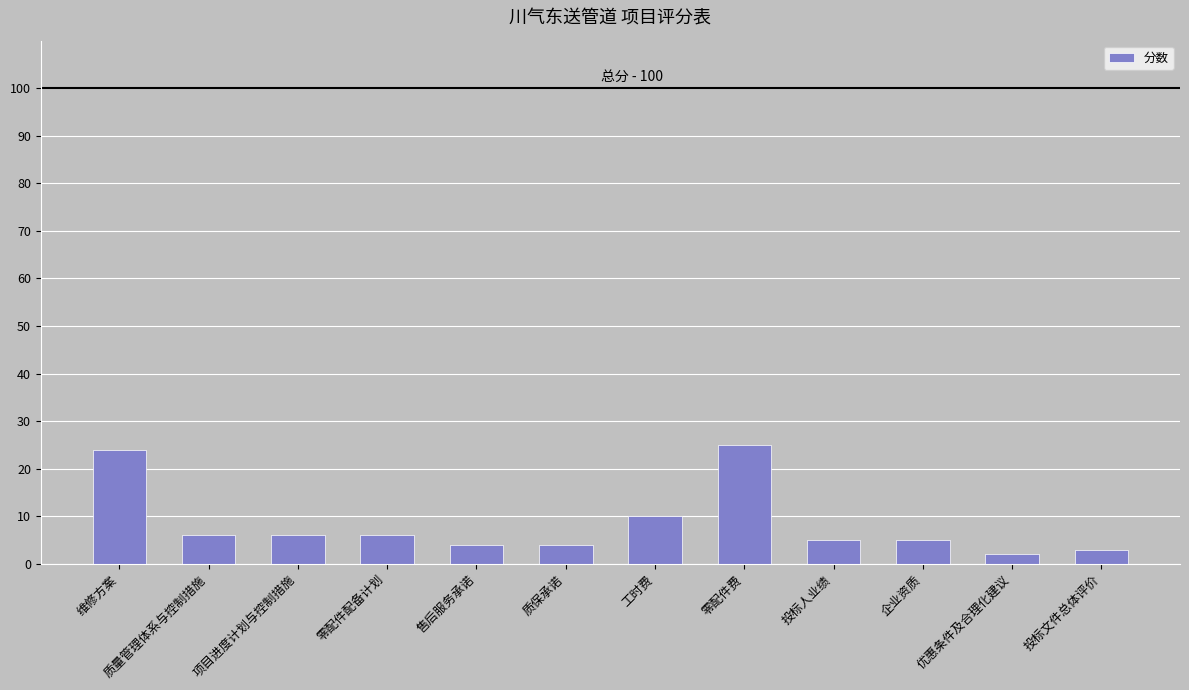

Is it true that the value at 工时费 is 10?

True